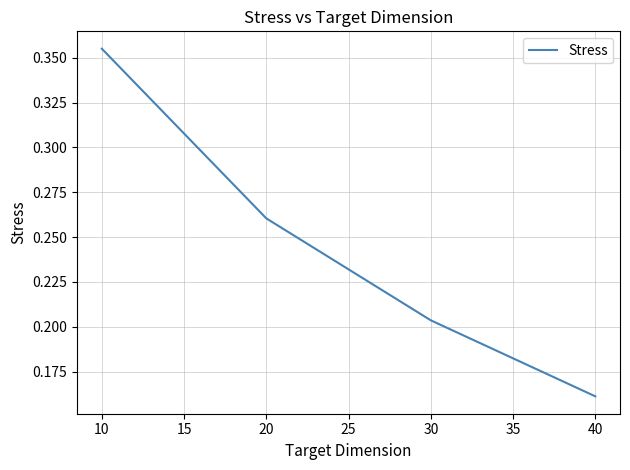

The chart shows a value of 0.3 at 30. True or false?

False